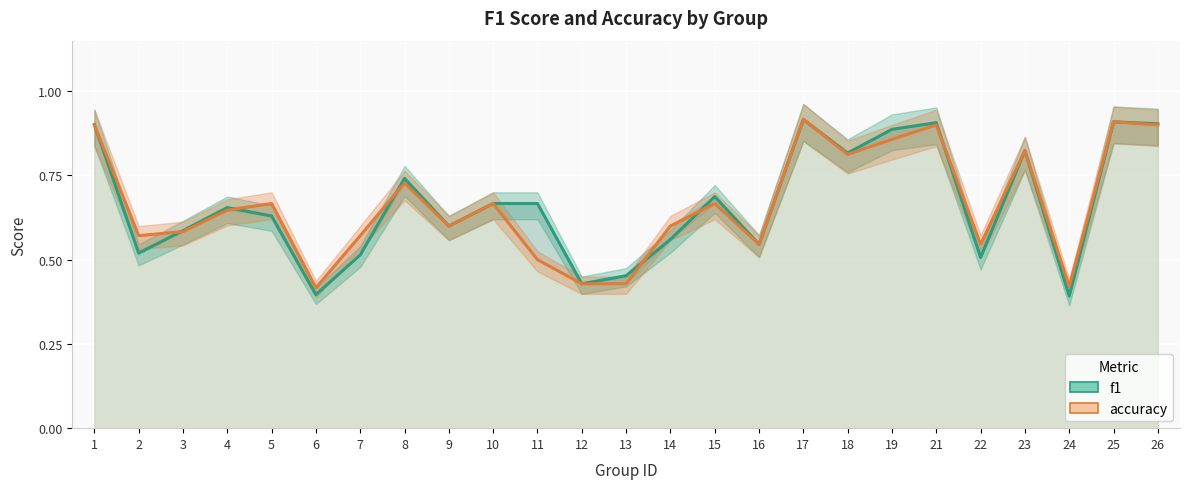

At which category is the sum across all series the highest?

17